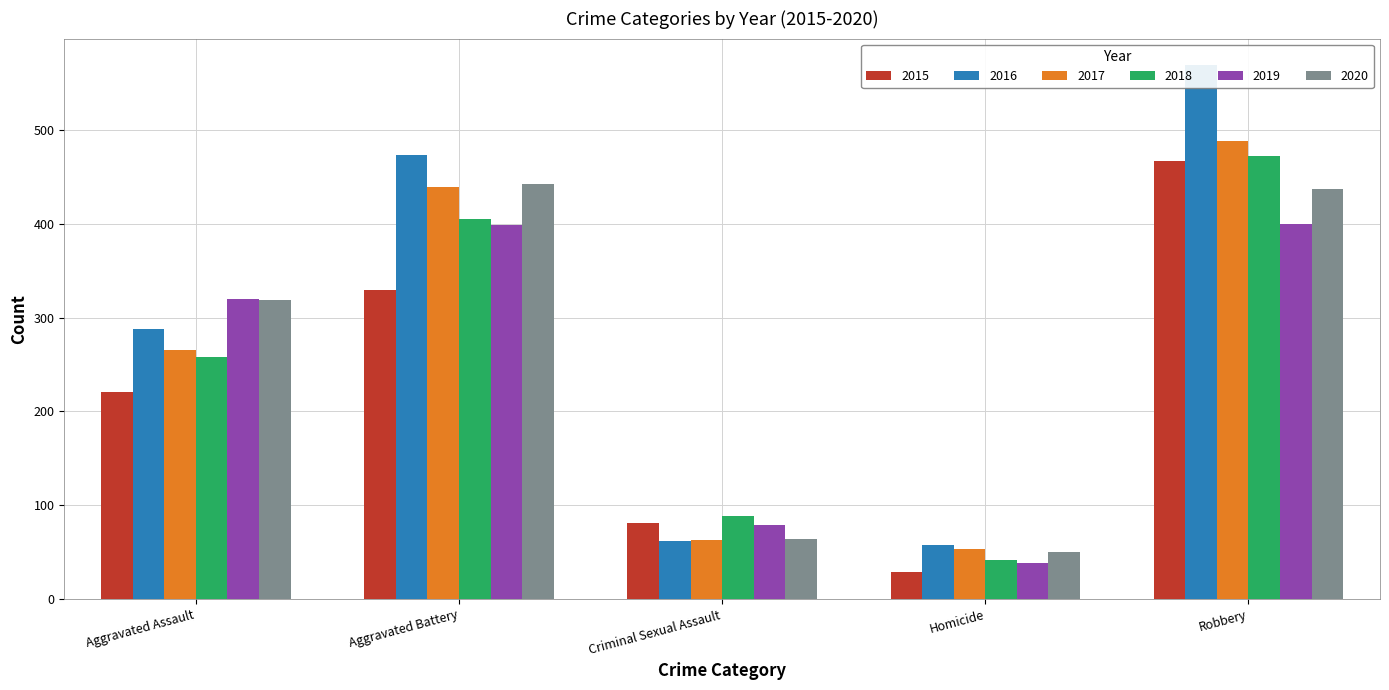

Which series has the largest range (max minus min)?

2016